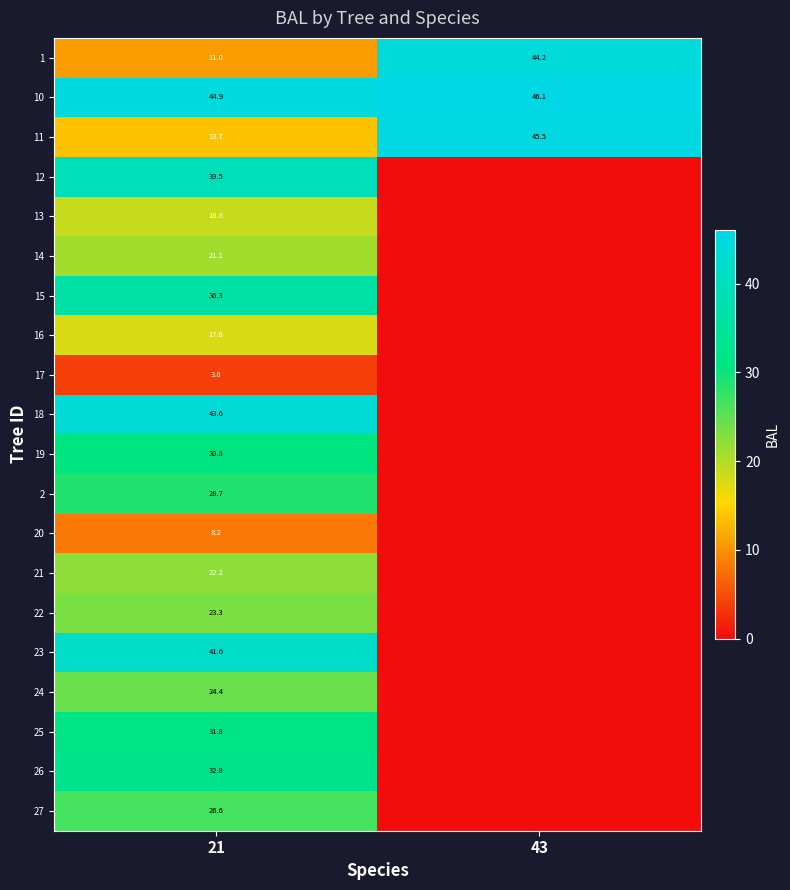

At 21, list the series in order from largest to smallest.

10, 18, 23, 12, 15, 26, 25, 19, 2, 27, 24, 22, 21, 14, 13, 16, 11, 1, 20, 17